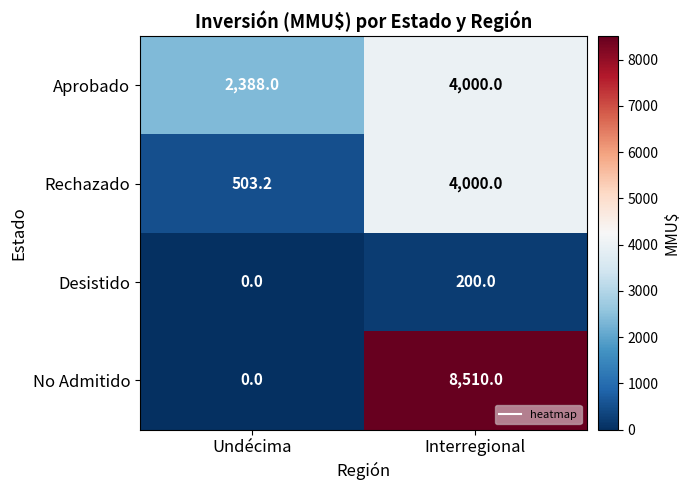

Reading left to right, list all the values displayed in this chart.

Aprobado: 2388.0	4000.0
Rechazado: 503.2	4000.0
Desistido: 0.0	200.0
No Admitido: 0.0	8510.0